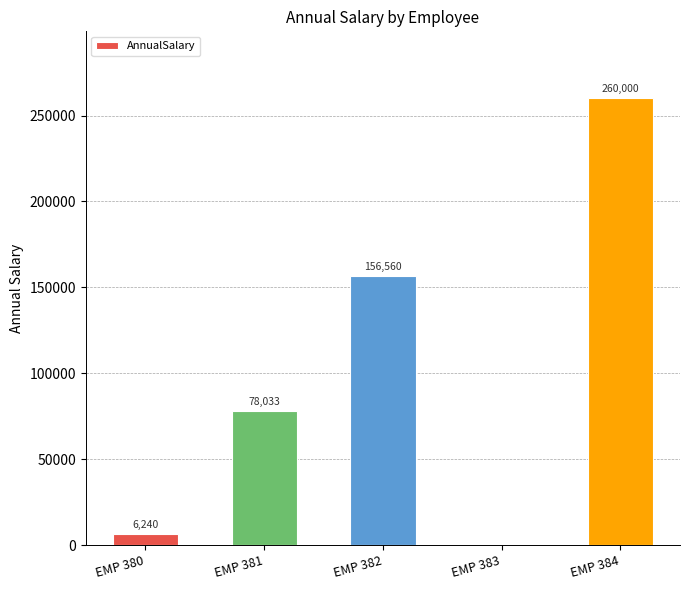

What is the change in value from EMP 382 to EMP 384?

+103440.0